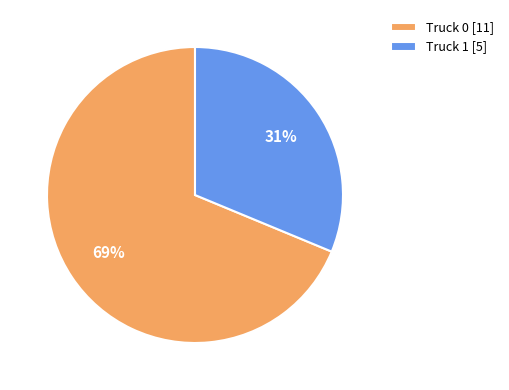

Which category accounts for the majority?

Truck 0